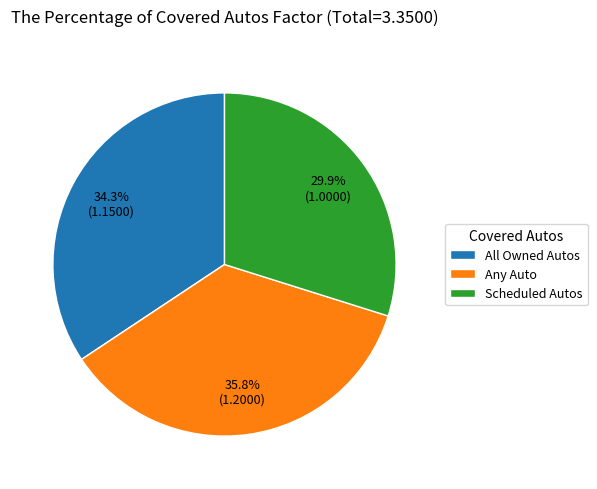

Does All Owned Autos represent more than half of the total?

No